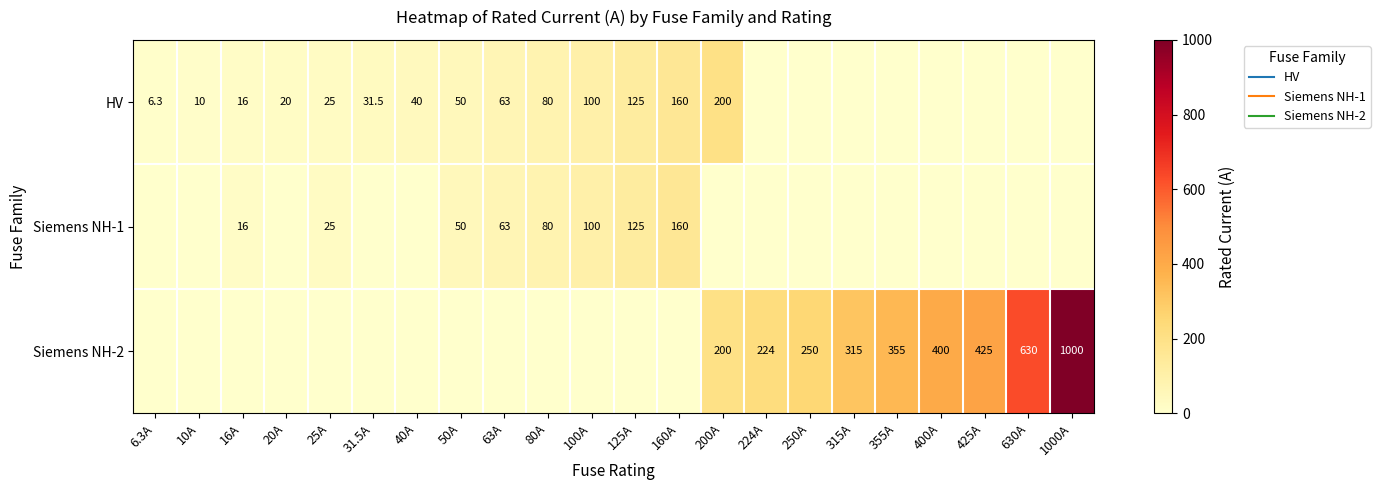

What is the sum of all Siemens NH-1 values?

619.0